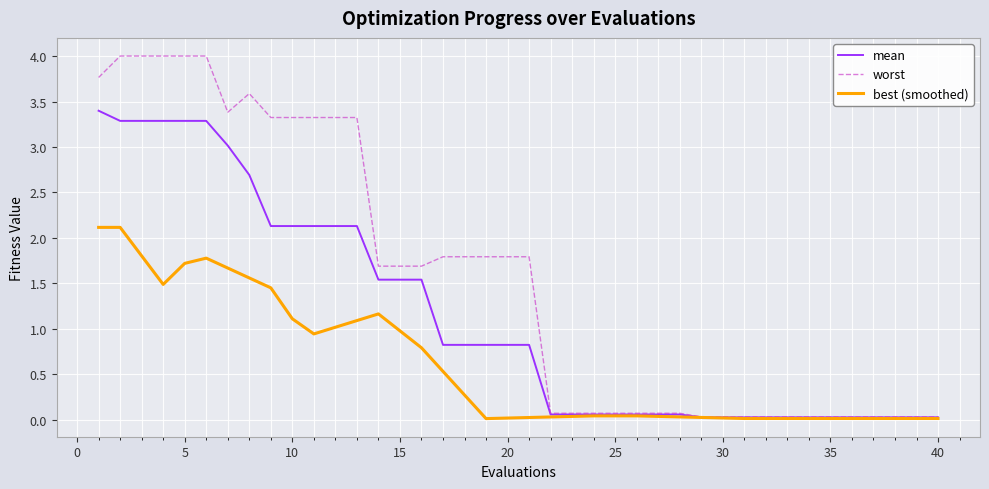

Does the chart have visible grid lines?

Yes